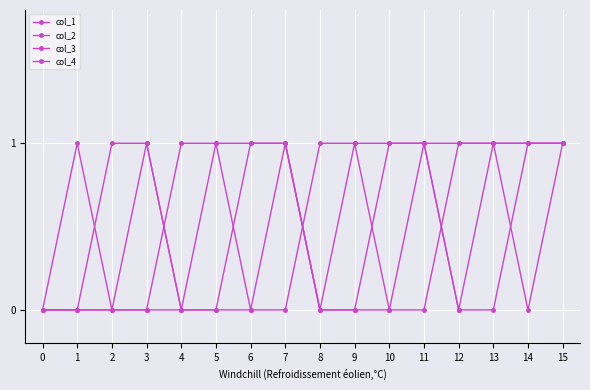

How many col_4 values are between 0 and 1?

16